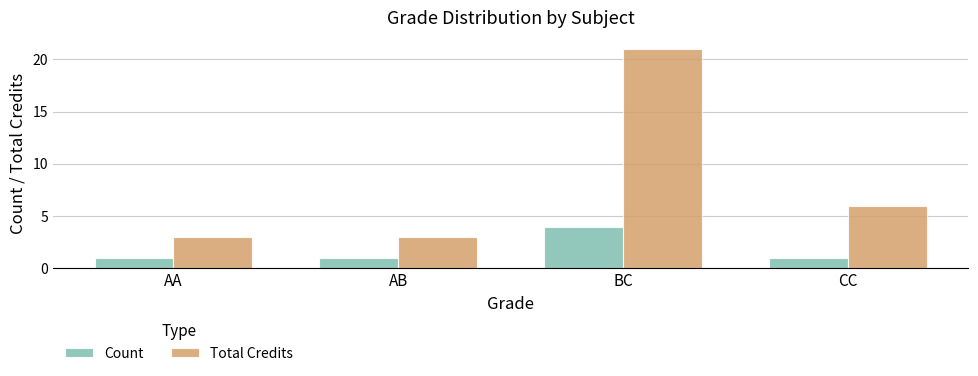

Reading left to right, transcribe all the data shown in this chart.

Count: 1	1	4	1
Total Credits: 3	3	21	6